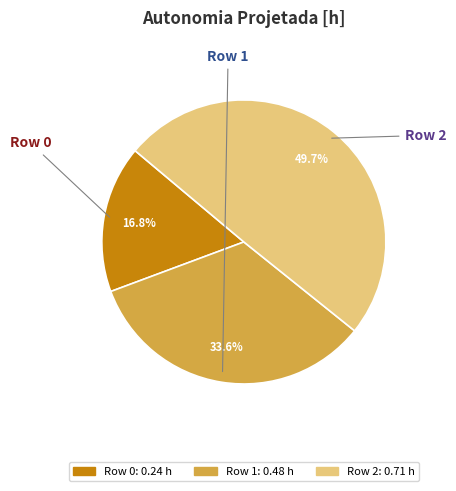

What is the largest slice in the pie chart?

Row 2